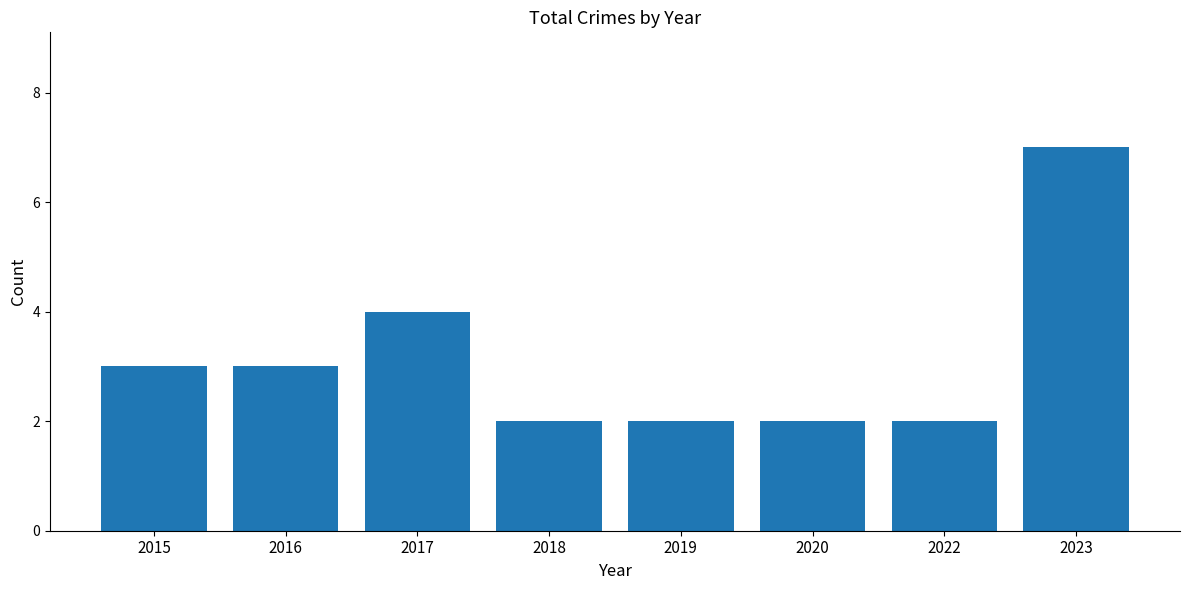

How many values are below 3?

4